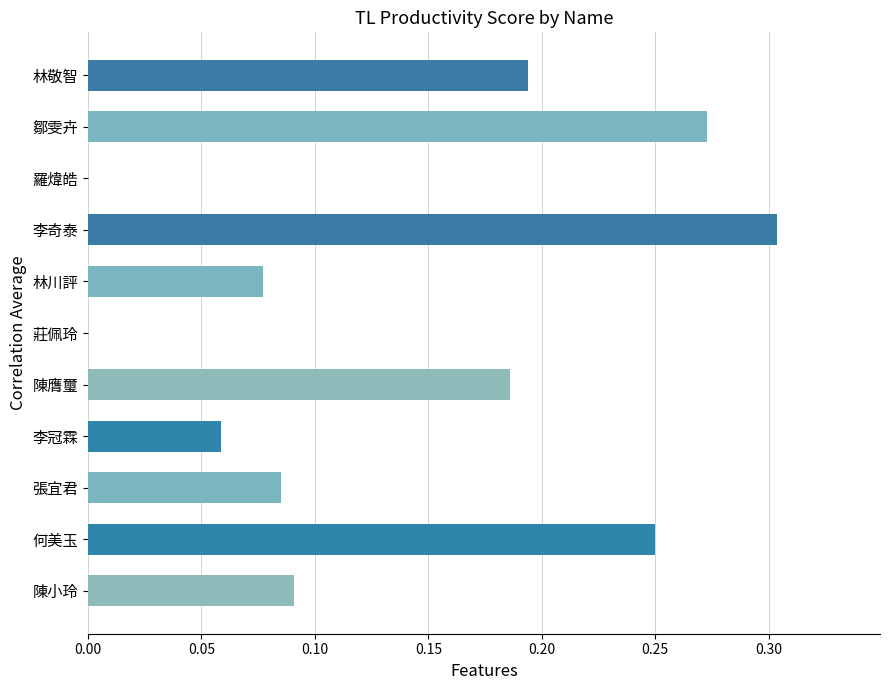

Between 莊佩玲 and 鄒雯卉, which is larger?

鄒雯卉